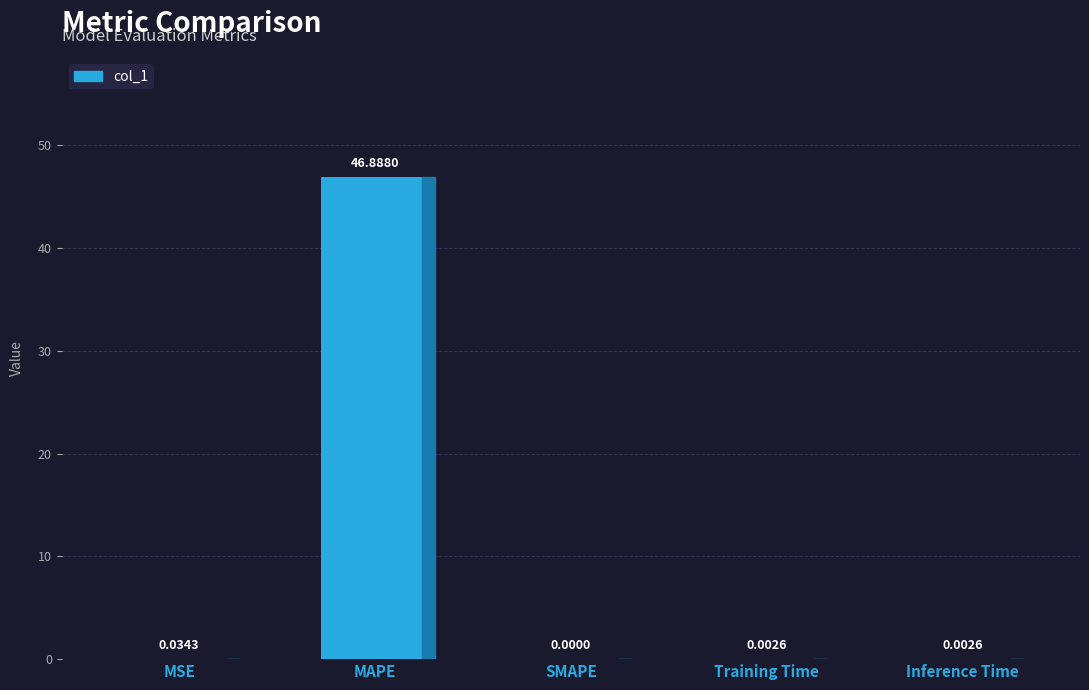

Which category has the lowest value across all series?

SMAPE